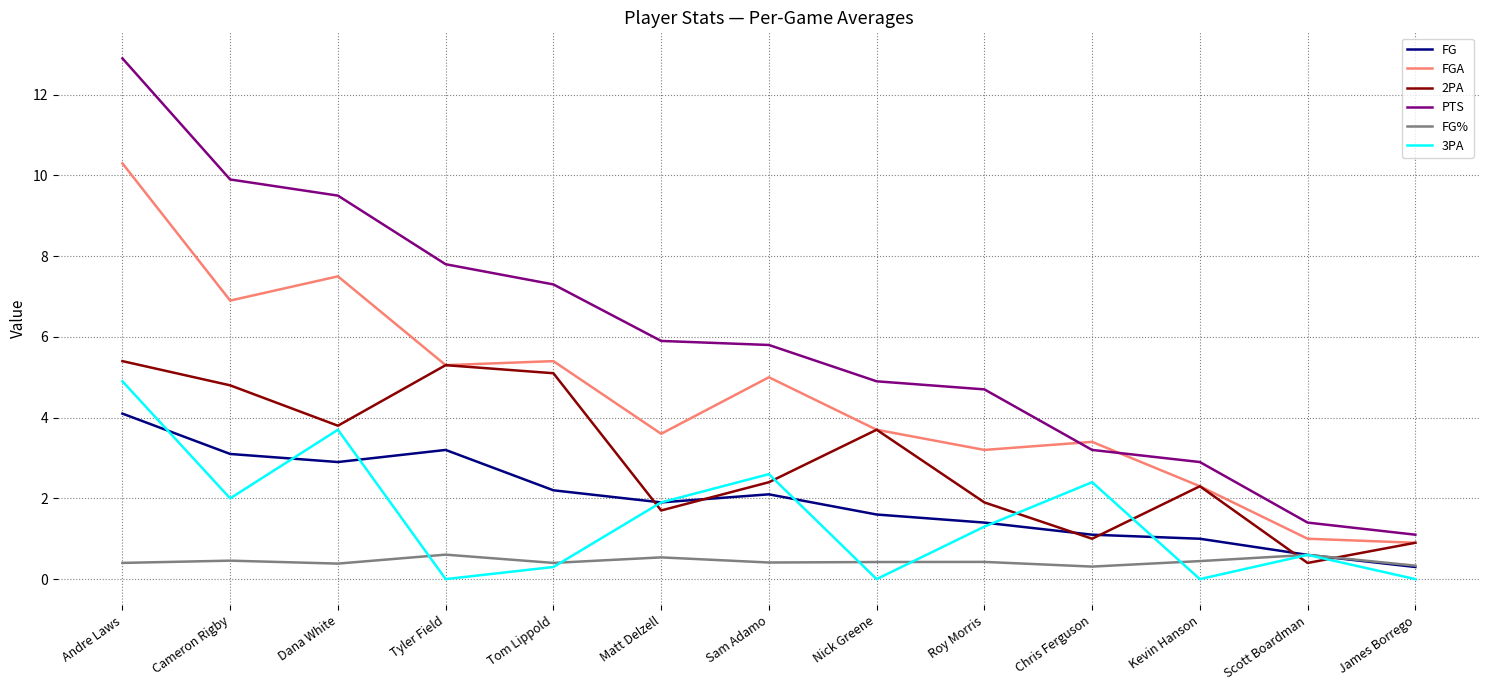

What are all the series names shown in the legend?

FG, FGA, 2PA, PTS, FG%, 3PA